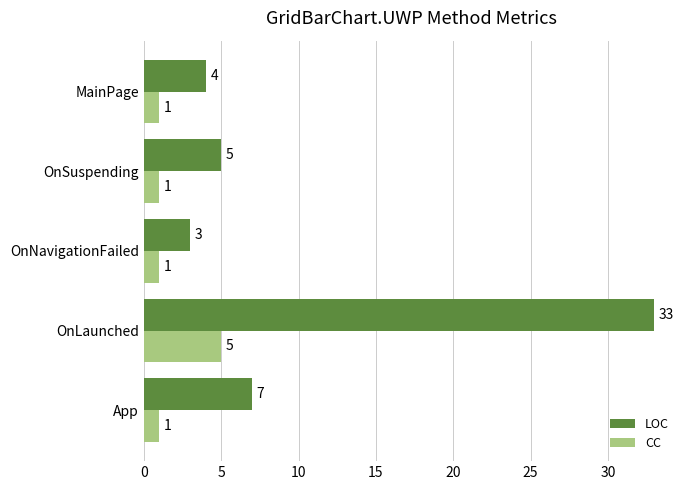

Rank the series by their maximum value, from lowest to highest.

CC, LOC